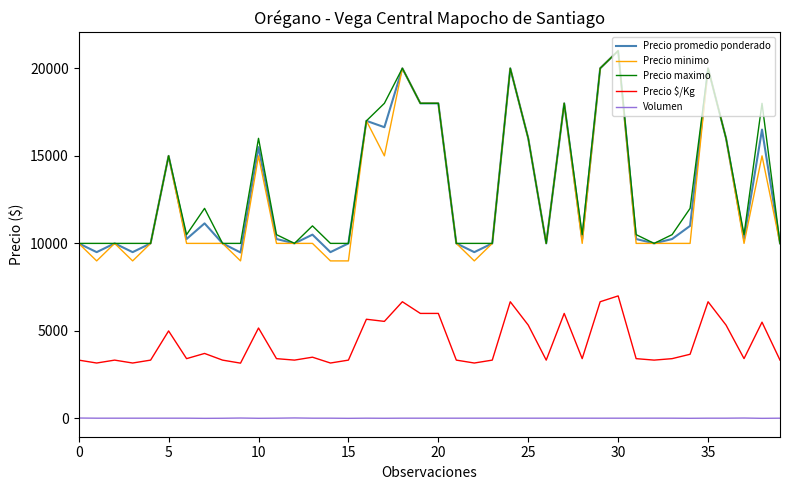

True or false: Volumen and Precio $/Kg intersect in this chart.

False